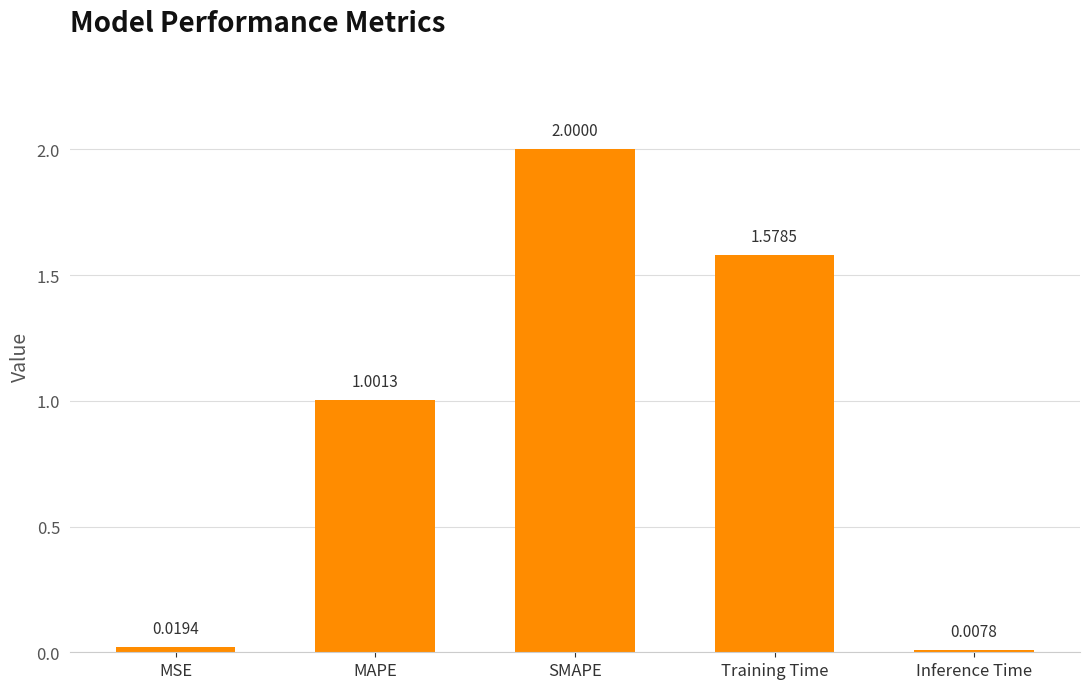

What is the difference between the maximum and minimum values?

2.0